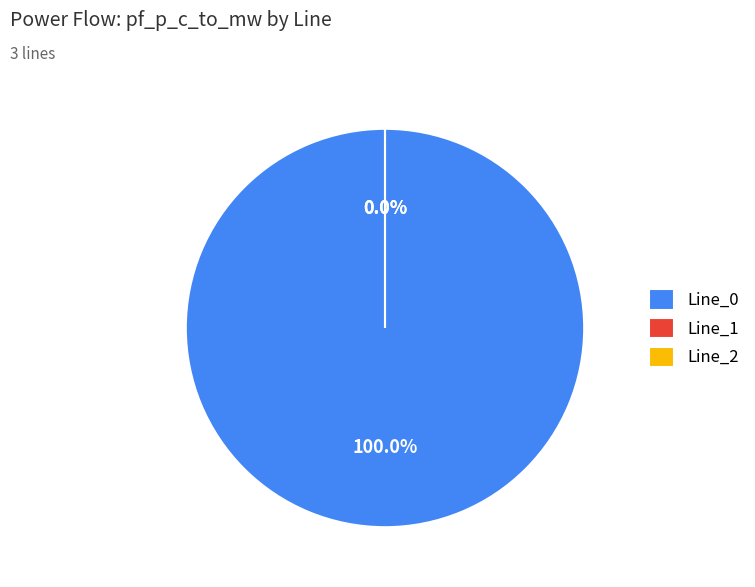

How many slices are in this pie chart?

3